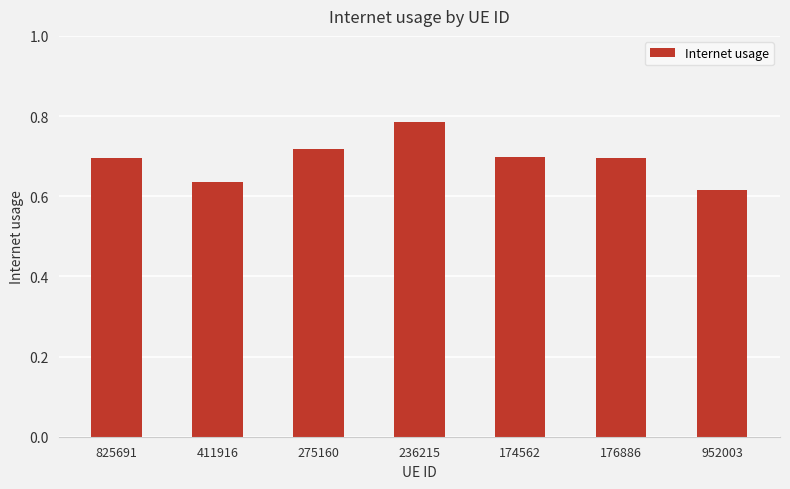

How many bars are there in total?

7